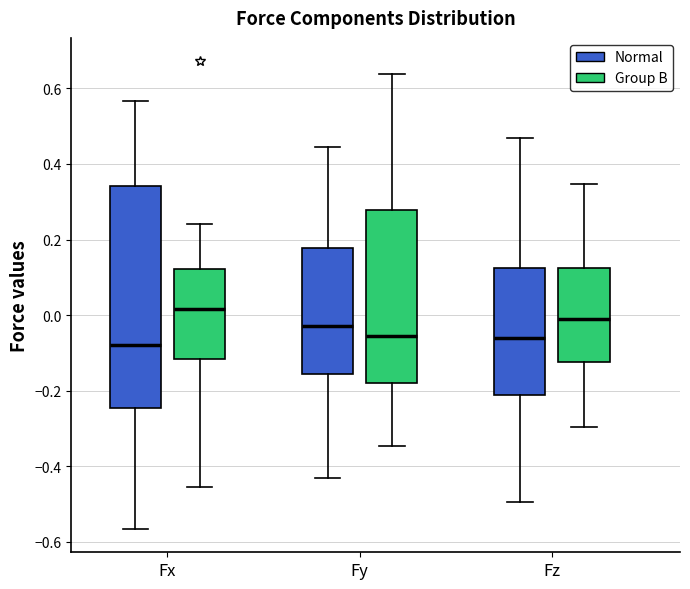

Reading left to right, transcribe this box plot: for each box, give where its median line is, the range the box spans, and where its two whiskers end, as read against the y-axis. The values are not printed on the chart, so give them approximately, as read against the axis.

Fx (Normal): median -0.08, box -0.24 to 0.34, whiskers -0.56 to 0.56
Fx (Group B): median 0.02, box -0.12 to 0.12, whiskers -0.46 to 0.24
Fy (Normal): median -0.02, box -0.16 to 0.18, whiskers -0.44 to 0.44
Fy (Group B): median -0.06, box -0.18 to 0.28, whiskers -0.34 to 0.64
Fz (Normal): median -0.06, box -0.22 to 0.12, whiskers -0.50 to 0.46
Fz (Group B): median -0.02, box -0.12 to 0.12, whiskers -0.30 to 0.34